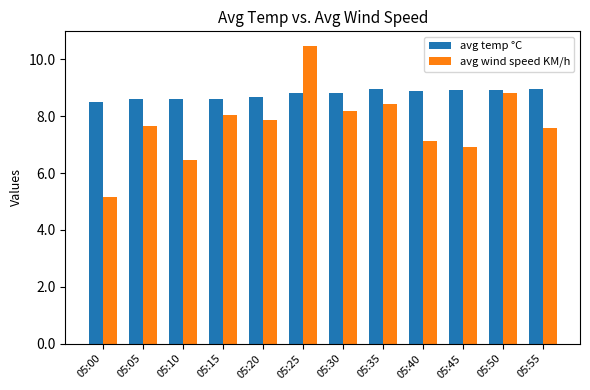

Rank the series by their average value, from highest to lowest.

avg temp °C, avg wind speed KM/h